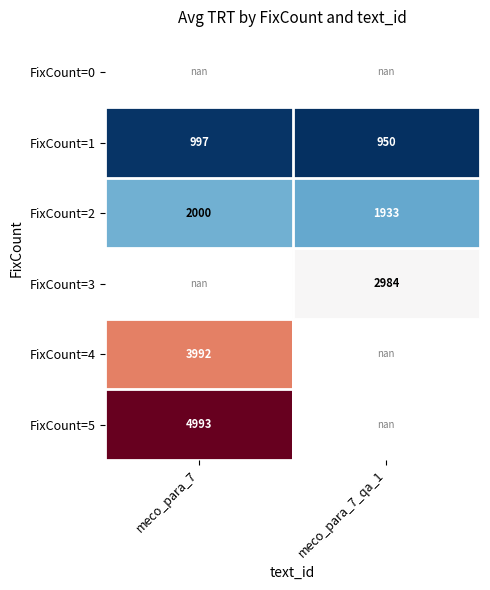

Which has a higher value, meco_para_7_qa_1 or meco_para_7?

meco_para_7